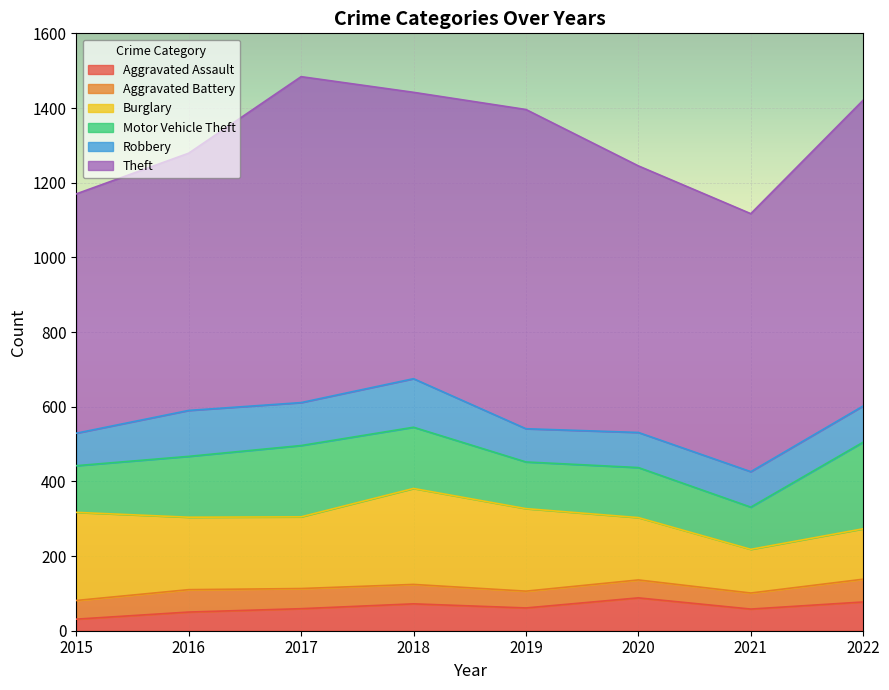

Where does the Burglary series first go above 194?

2015